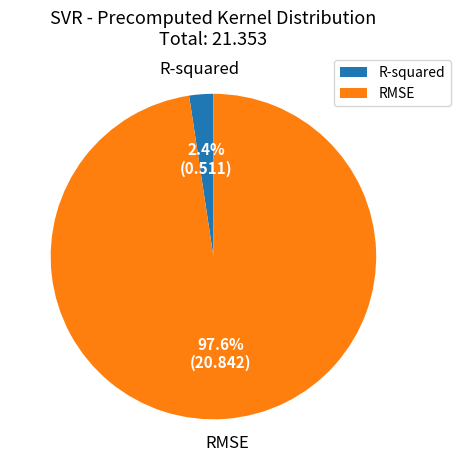

How many segments does this pie chart have?

2